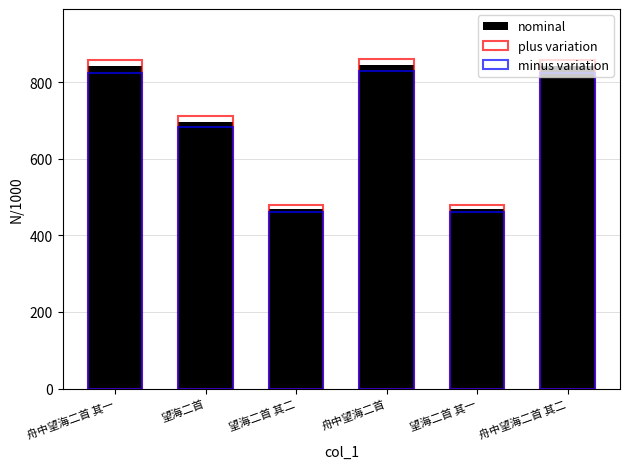

What is the sum of all nominal values?

4164.2